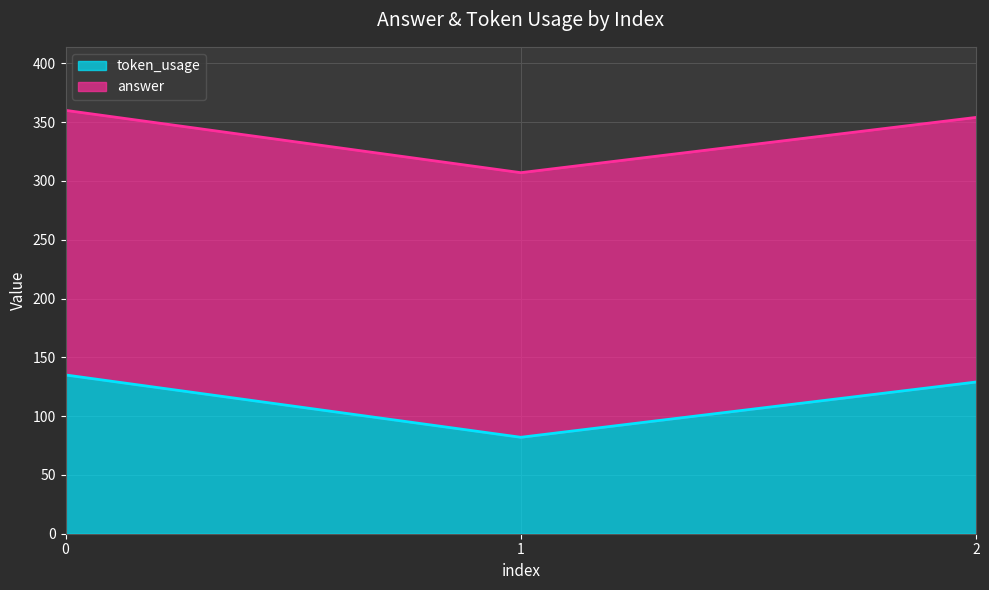

The value at 2 is 90. True or false?

False